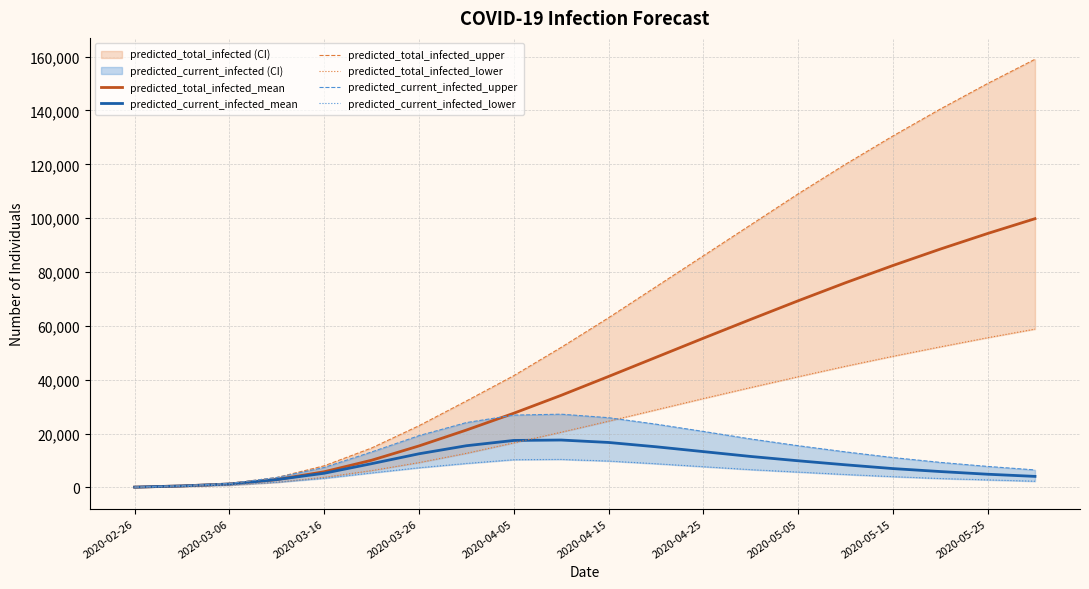

What is the maximum value for predicted_current_infected_mean?

17600